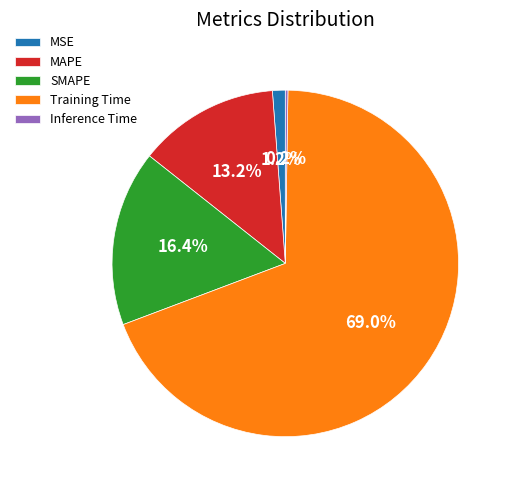

Does Training Time account for over 50% of the chart?

Yes